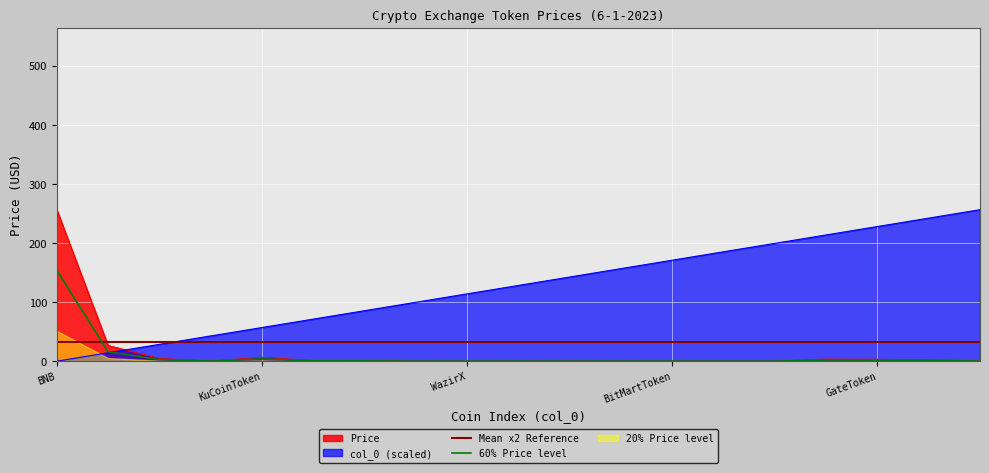

What is the average value of the Price series?

16.1